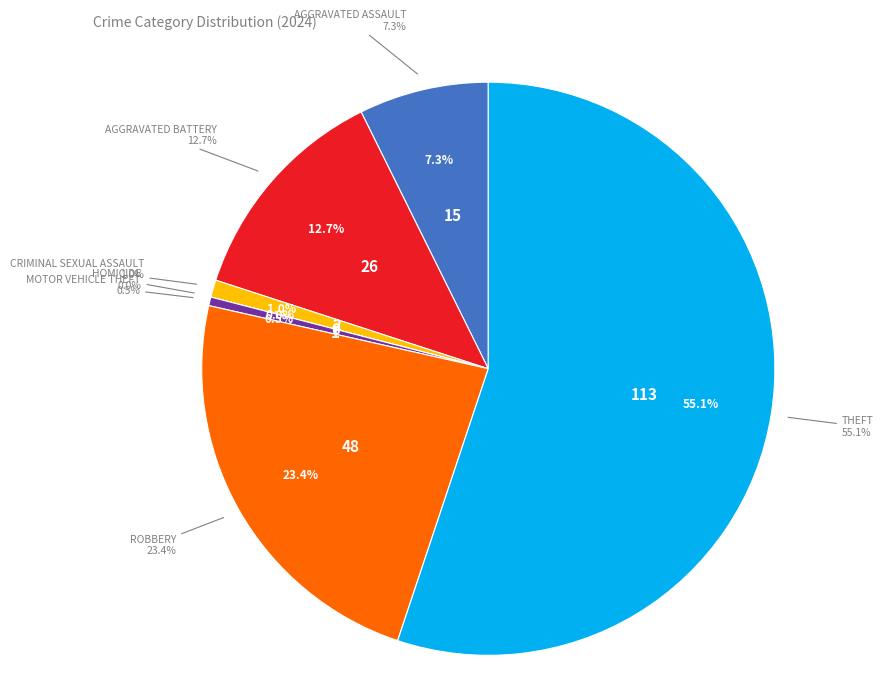

Count the number of slices in the pie.

7